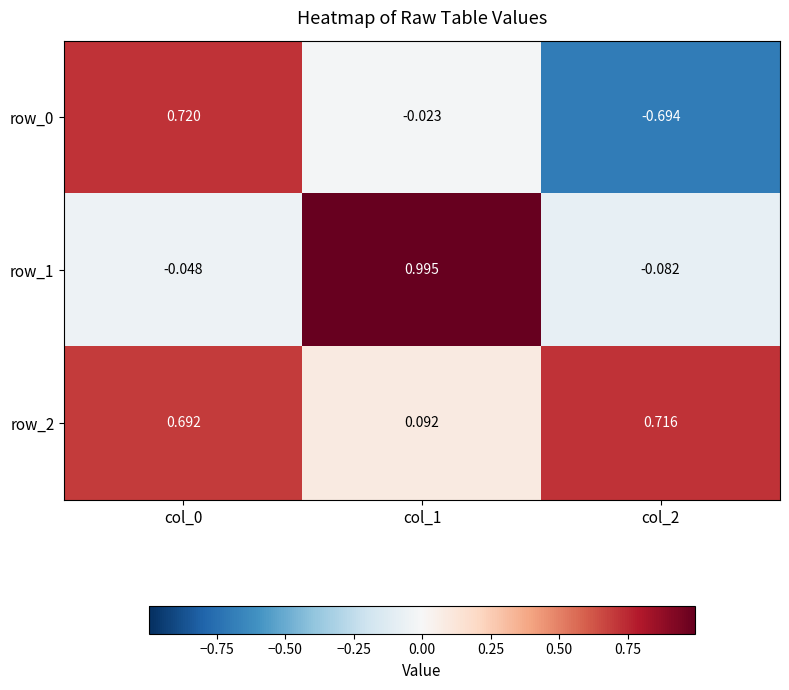

At which label does row_0 reach its minimum?

col_2